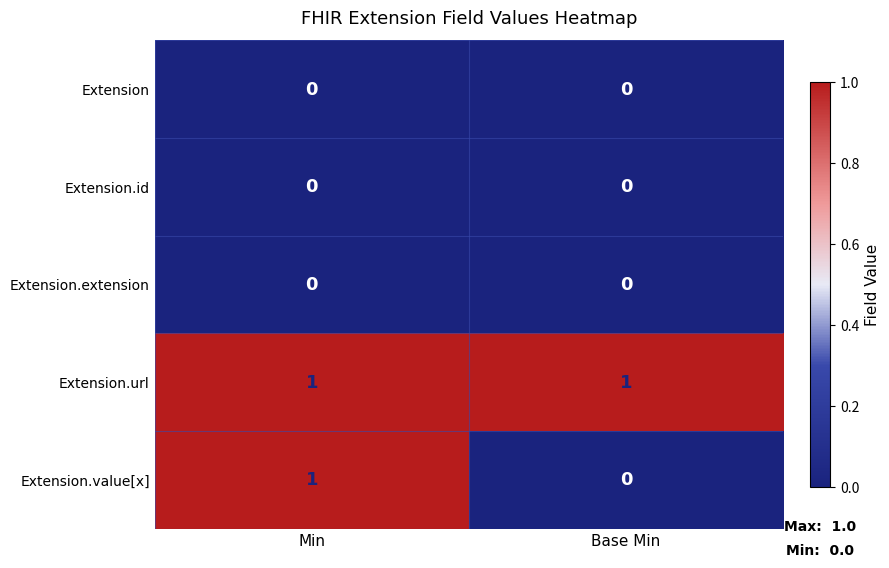

Which series has the largest total across all categories?

Extension.url